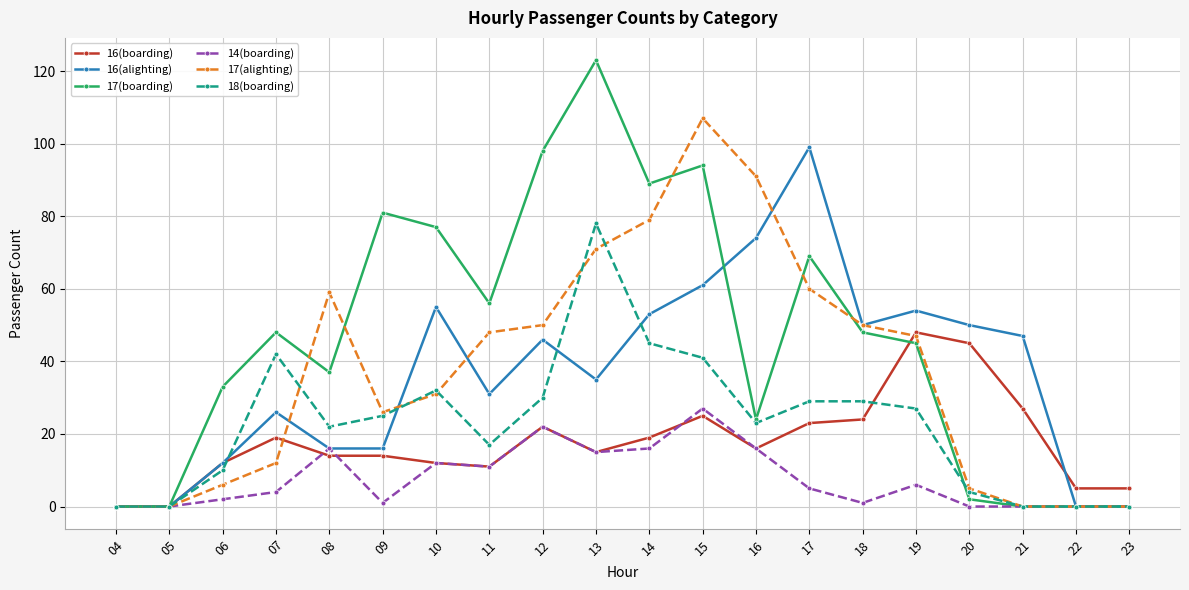

Rank the series by their maximum value, from highest to lowest.

17(boarding), 17(alighting), 16(alighting), 18(boarding), 16(boarding), 14(boarding)